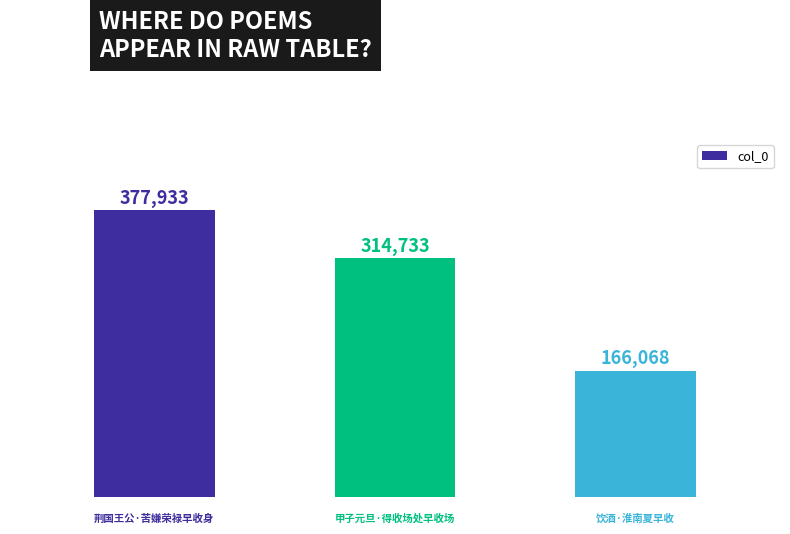

What is the value of the 2nd bar from the left?

314733